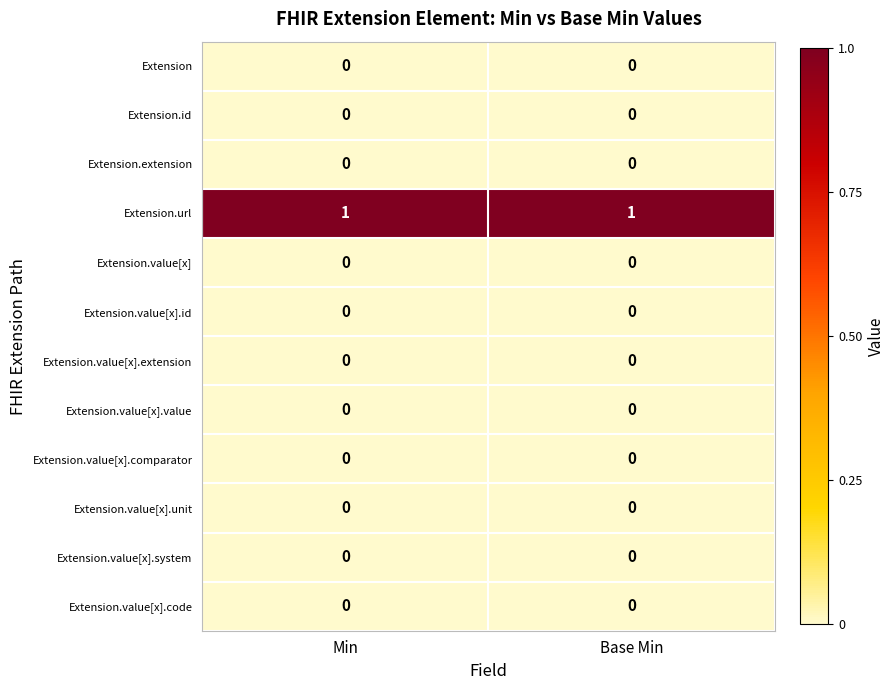

The value of Extension.value[x].system at Min is 0. True or false?

True